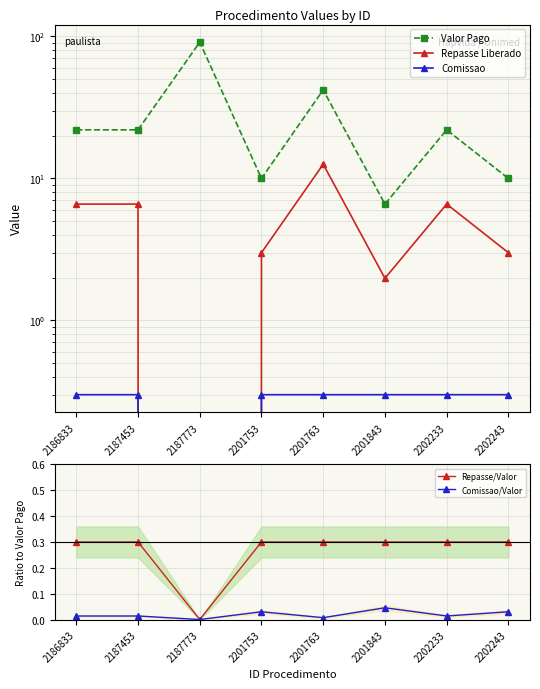

True or false: Comissao/Valor and Valor Pago cross at least once.

False